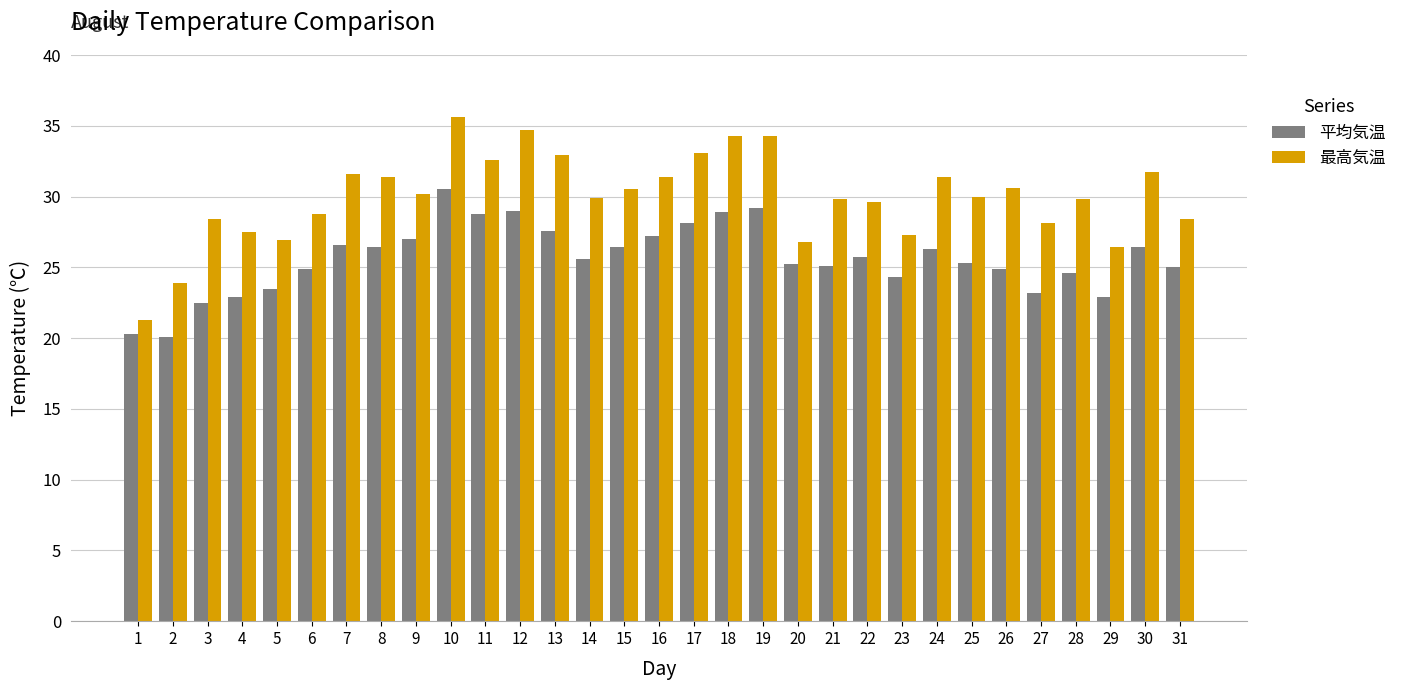

Is it true that 最高気温 equals 28.4 at 3?

True